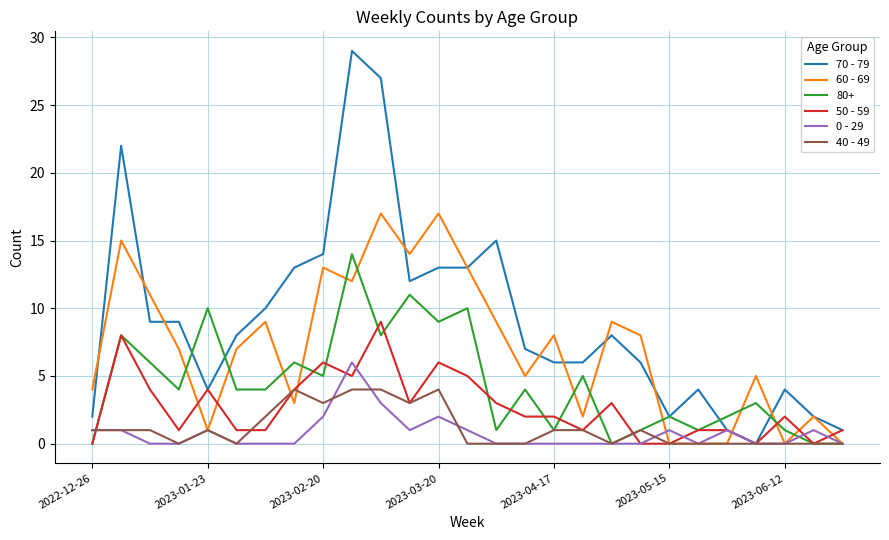

Which series has the widest spread of values?

70 - 79